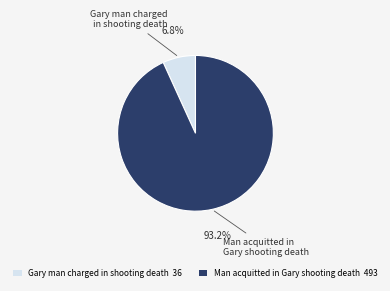

To the nearest percent, what percentage of the pie is Man acquitted in Gary shooting death?

93%